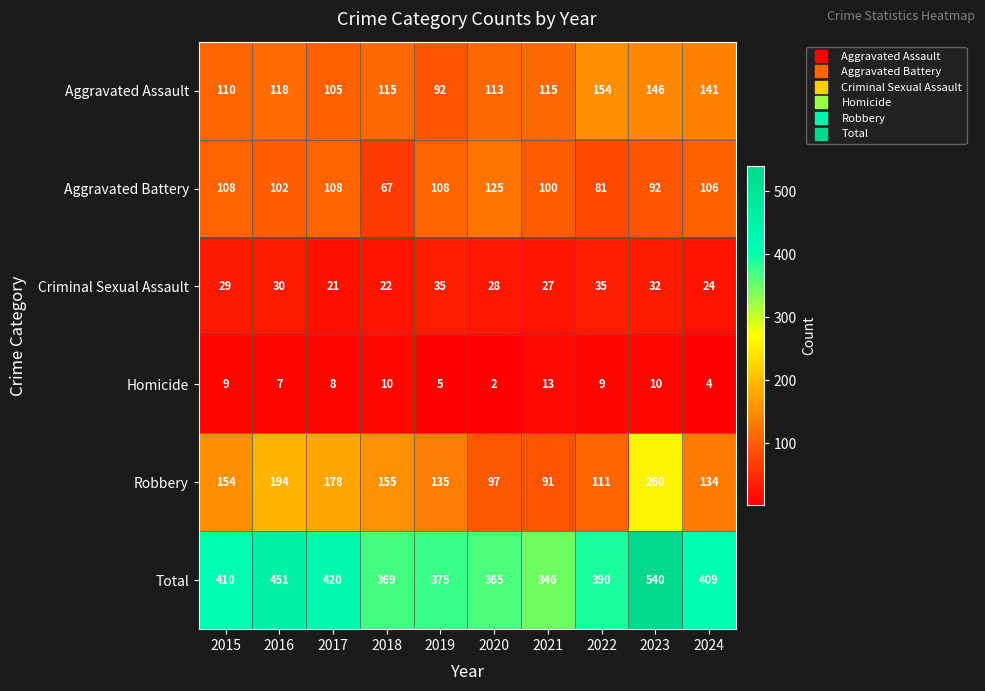

At which label does Aggravated Battery reach its minimum?

2018